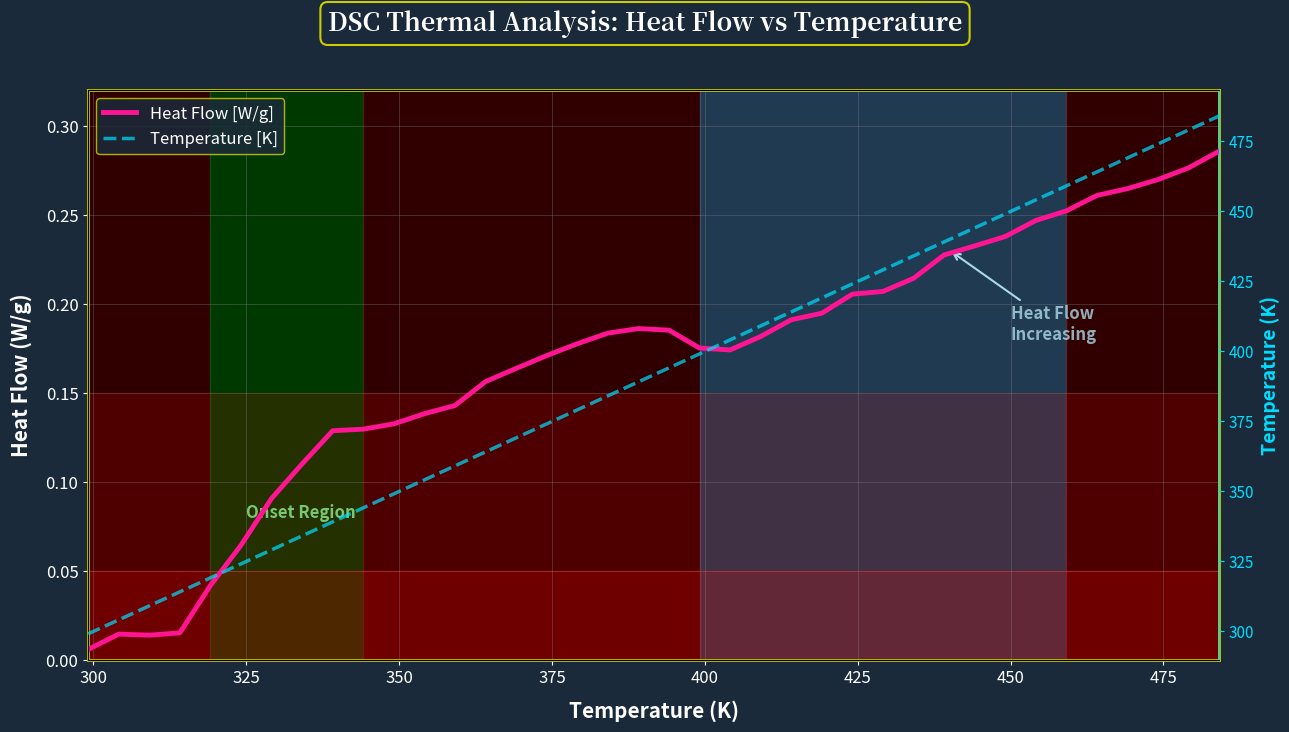

How many lines are shown in the chart?

2